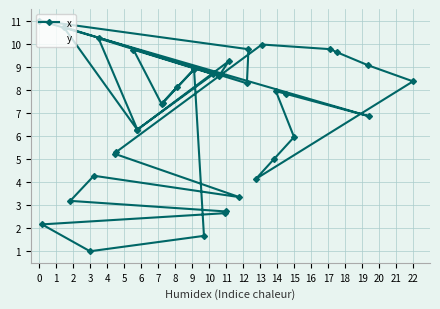

True or false: y and x cross at least once.

False